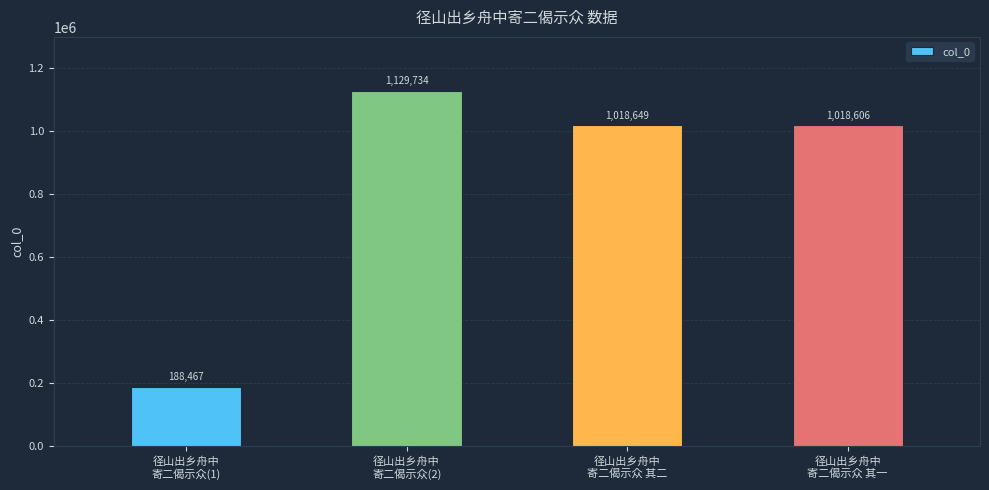

Which label corresponds to the smallest value in the chart?

径山出乡舟中
寄二偈示众(1)